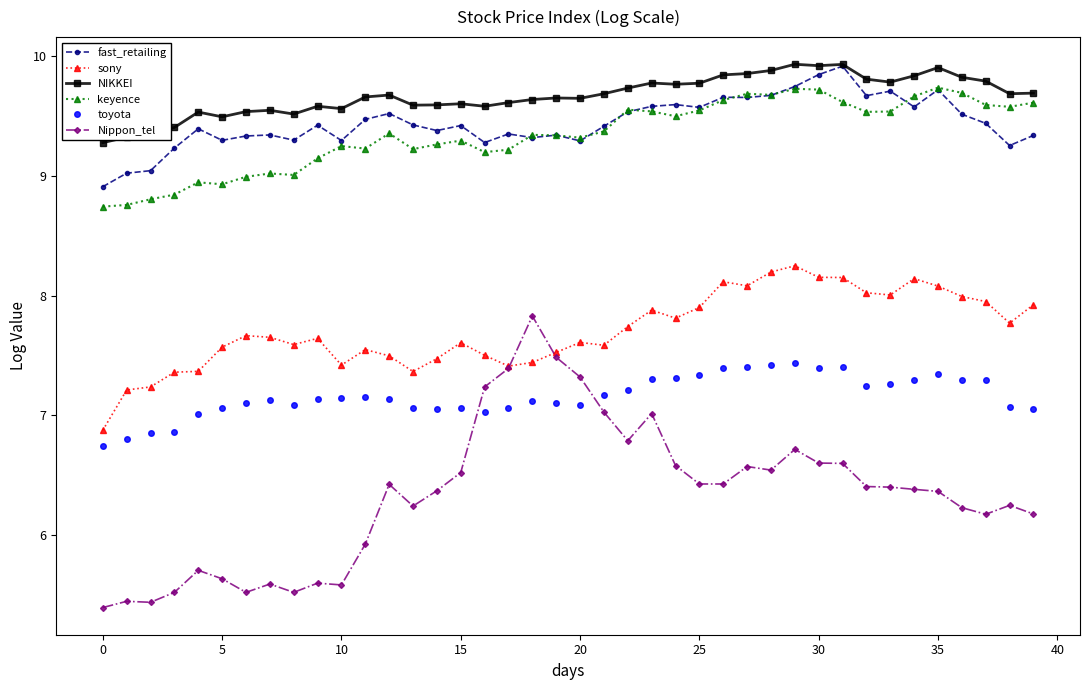

Which series has the widest spread of values?

Nippon_tel